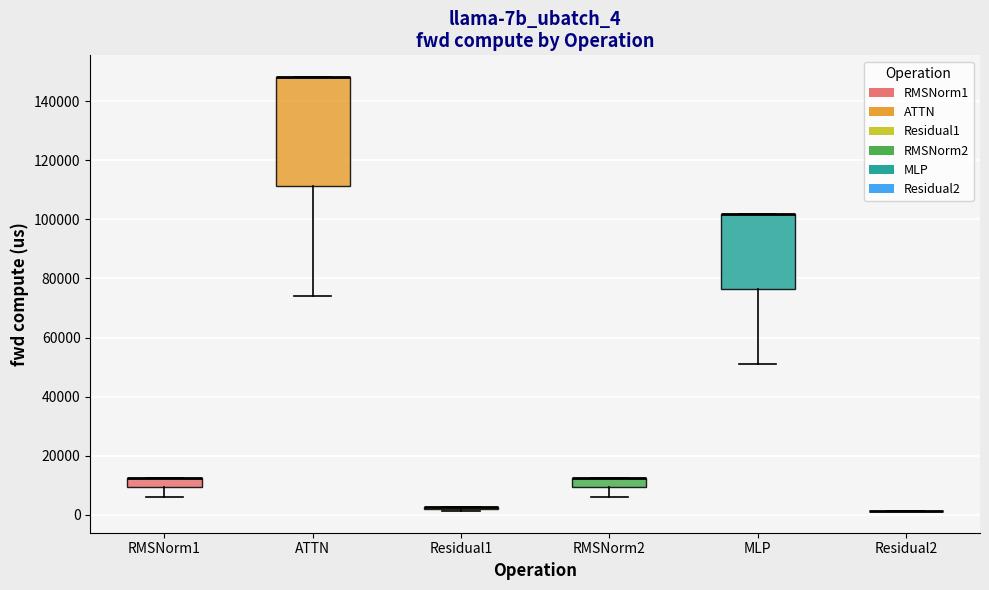

Reading left to right, transcribe this box plot: for each box, give where its median line is, the range the box spans, and where its two whiskers end, as read against the y-axis. The values are not printed on the chart, so give them approximately, as read against the axis.

RMSNorm1: median 12000 (drawn on the box's upper edge), box 10000 to 12000, whiskers 6000 to 12000
ATTN: median 148000 (drawn on the box's upper edge), box 112000 to 148000, whiskers 74000 to 148000
Residual1: box collapsed to a line at 2000, whiskers 2000 to 2000
RMSNorm2: median 12000 (drawn on the box's upper edge), box 10000 to 12000, whiskers 6000 to 12000
MLP: median 102000 (drawn on the box's upper edge), box 76000 to 102000, whiskers 50000 to 102000
Residual2: box collapsed to a line at 2000, whiskers 2000 to 2000